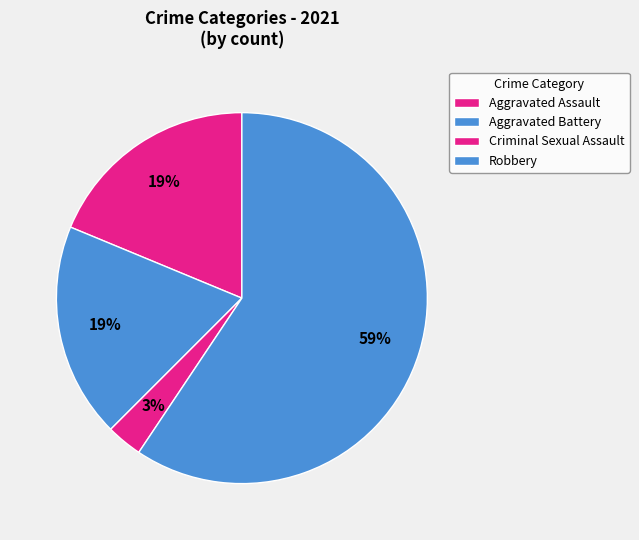

Which category has the smallest portion of the pie?

Criminal Sexual Assault